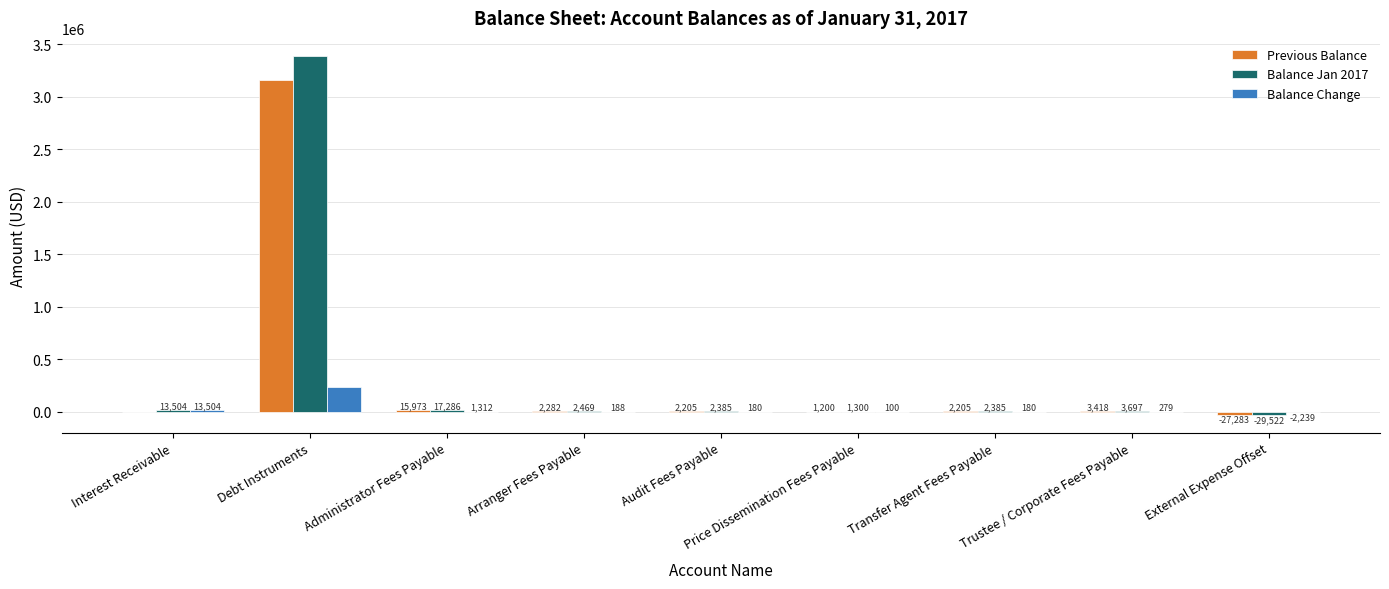

True or false: Previous Balance has a value of 3155885.0 at Debt Instruments.

True